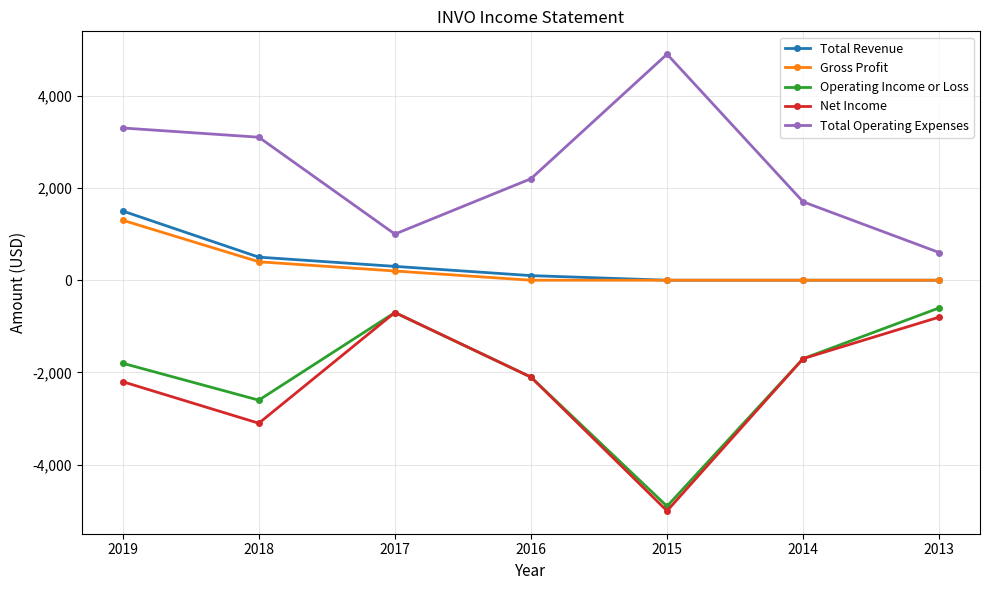

How many distinct data groups are displayed?

5